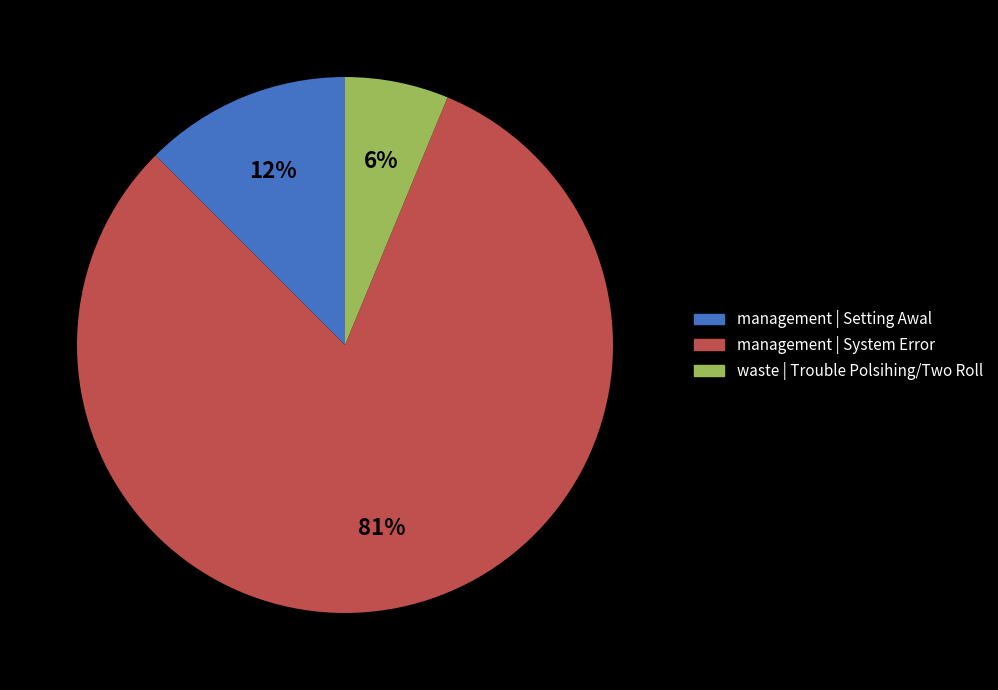

Is there a majority slice in this chart?

Yes